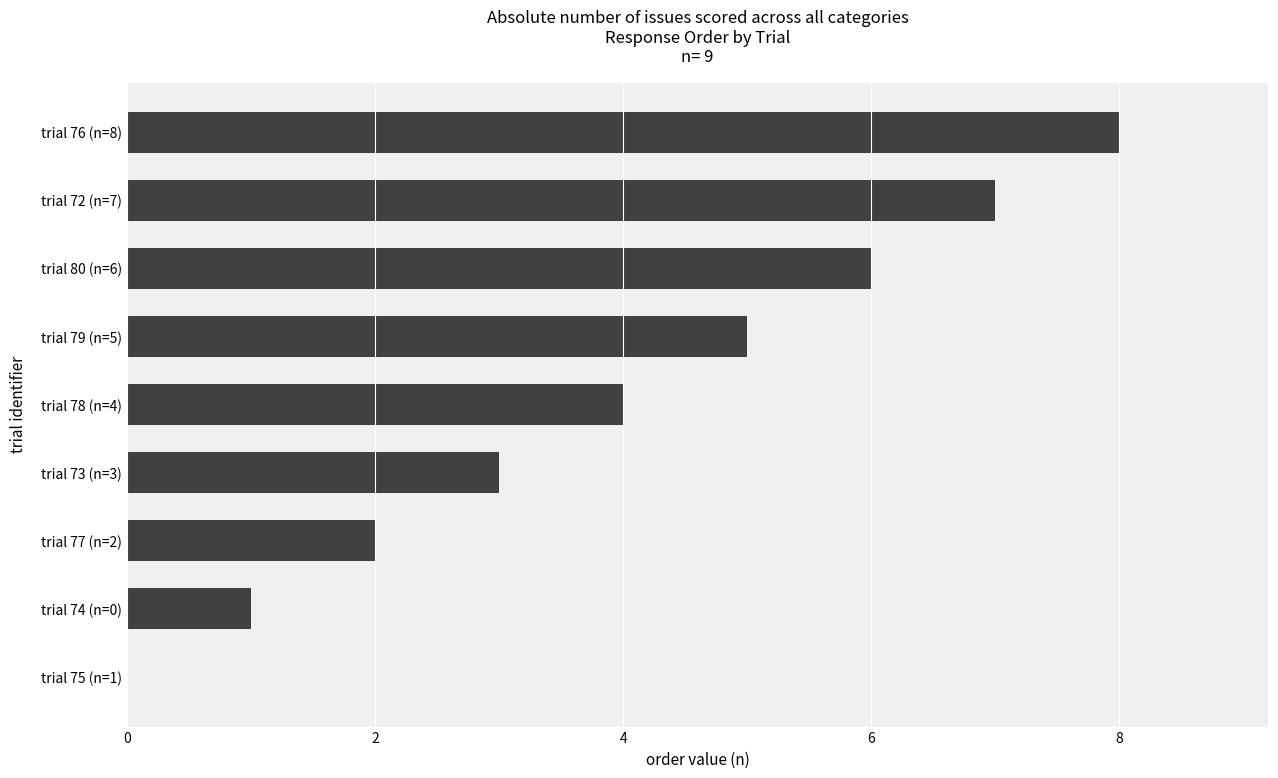

How many values are between 2 and 6?

5